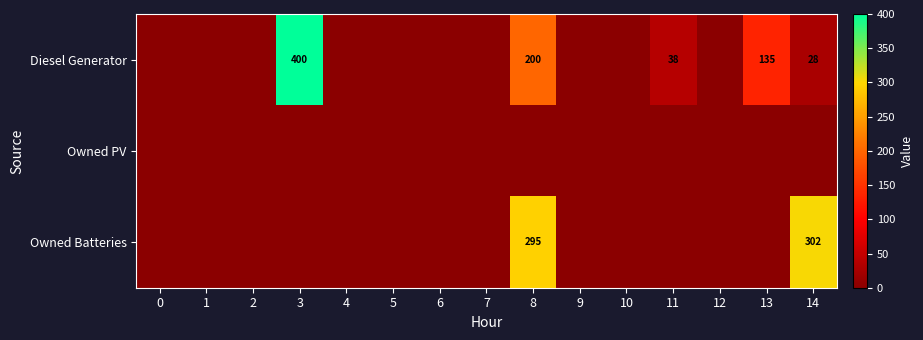

The Diesel Generator series shows 400 at 3. True or false?

True